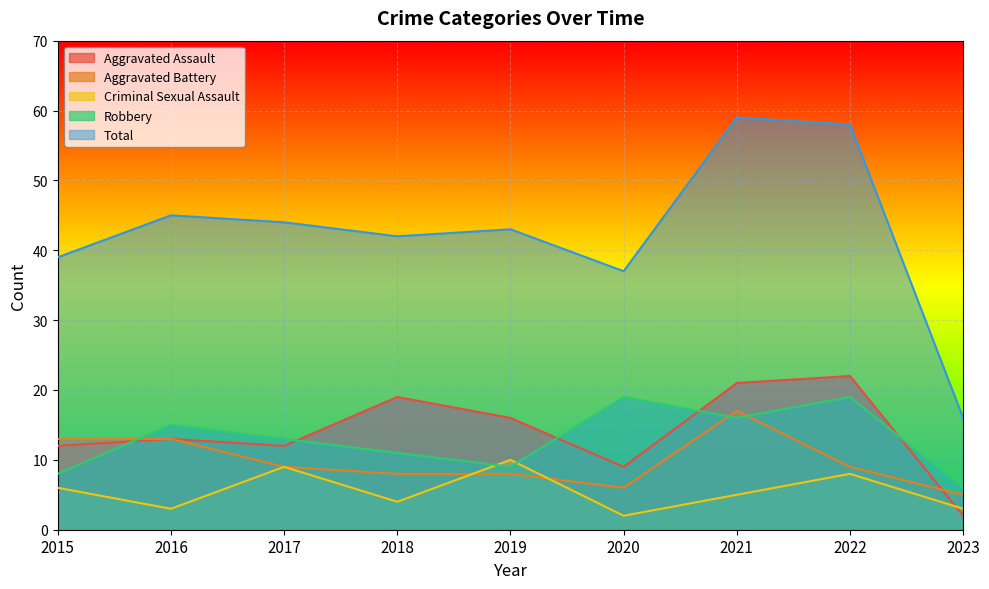

Read the Aggravated Battery value at 2021.

17